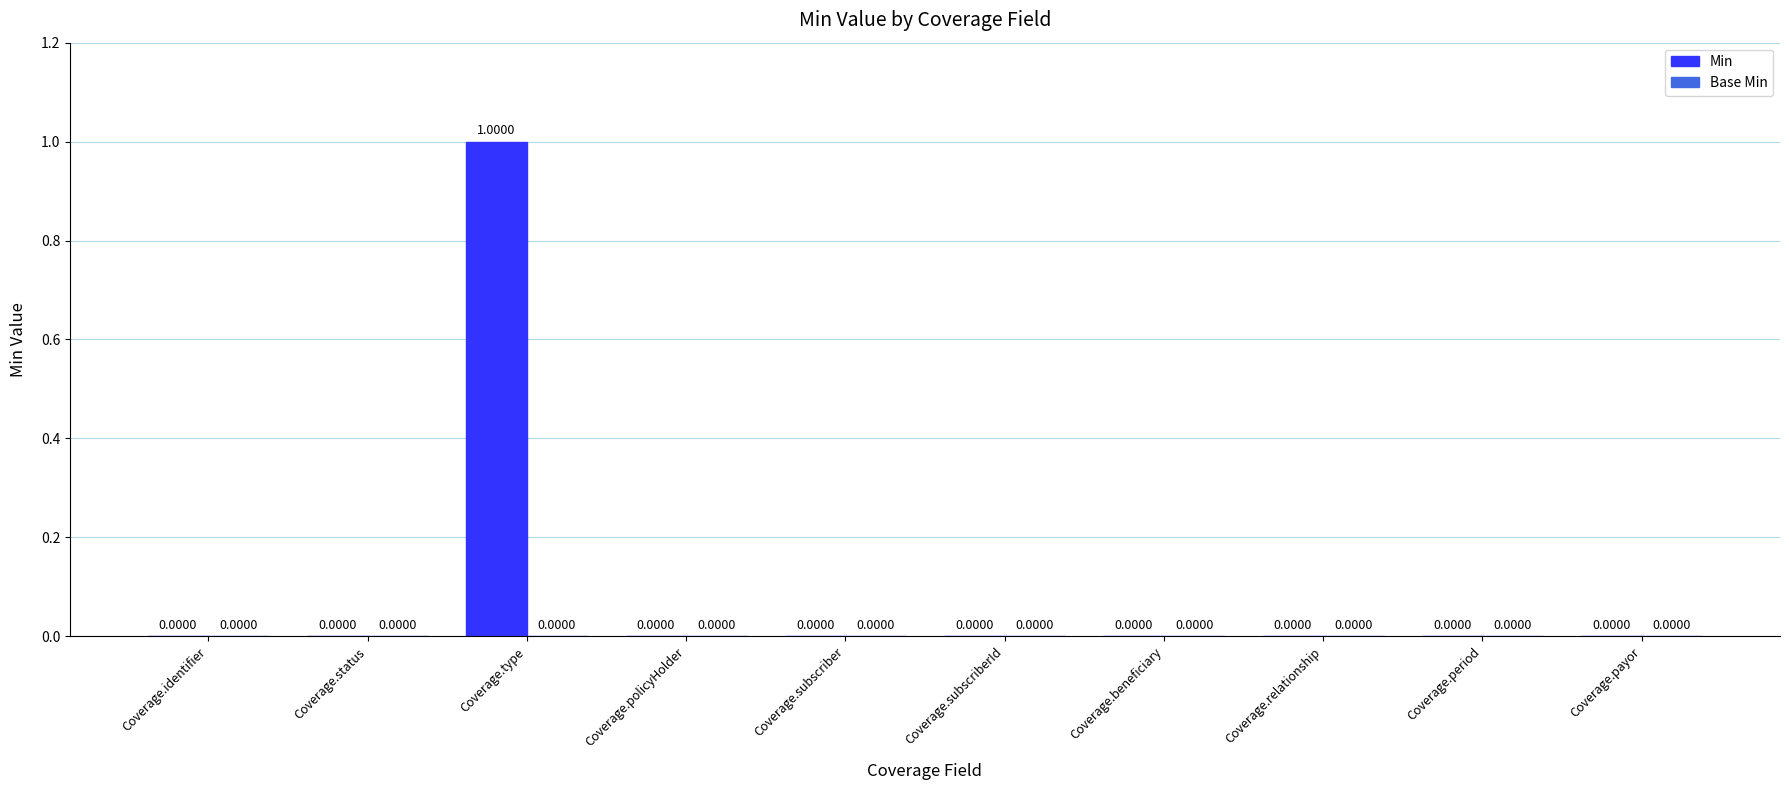

Which category has the highest value across all series?

Coverage.type